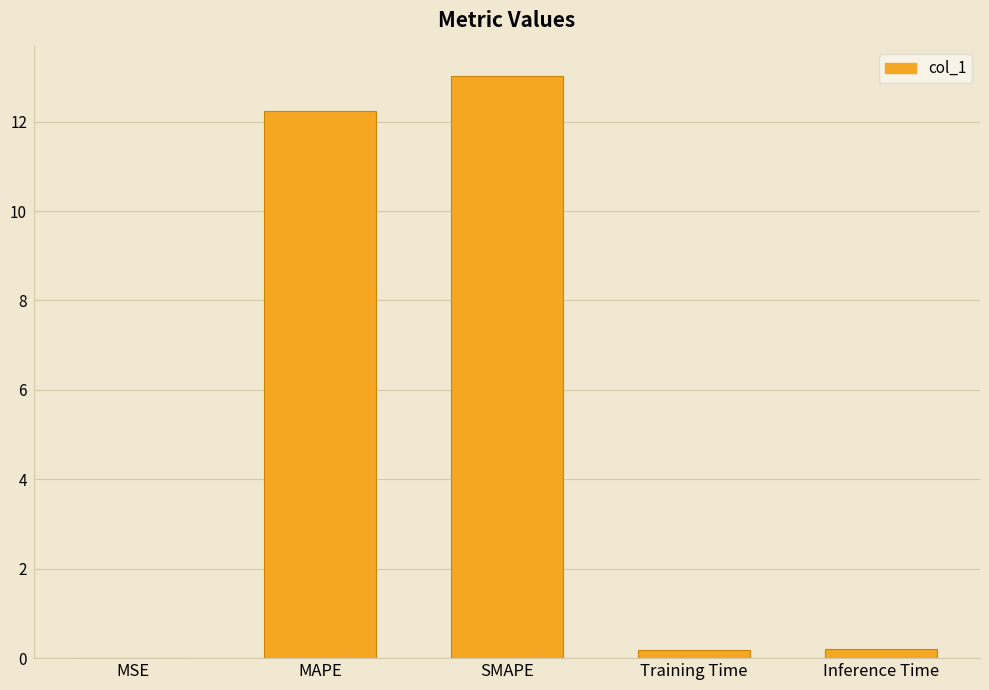

Are the bars horizontal?

No